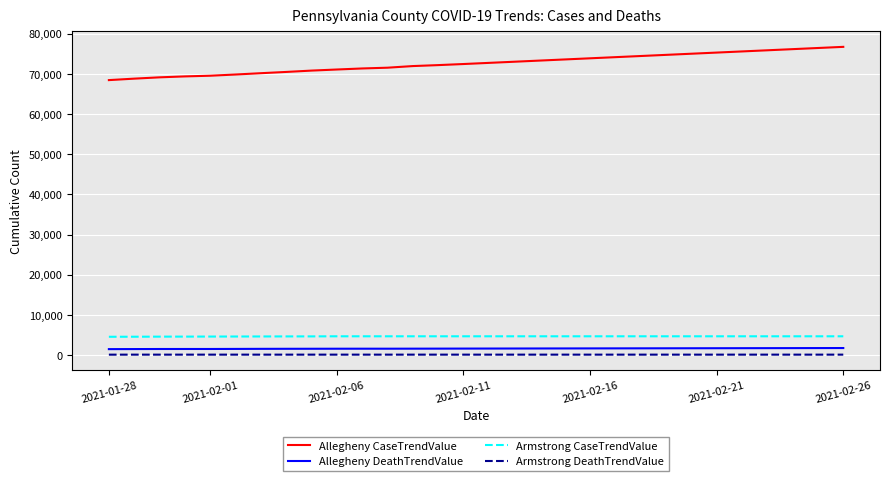

What is the greatest value displayed?

76722